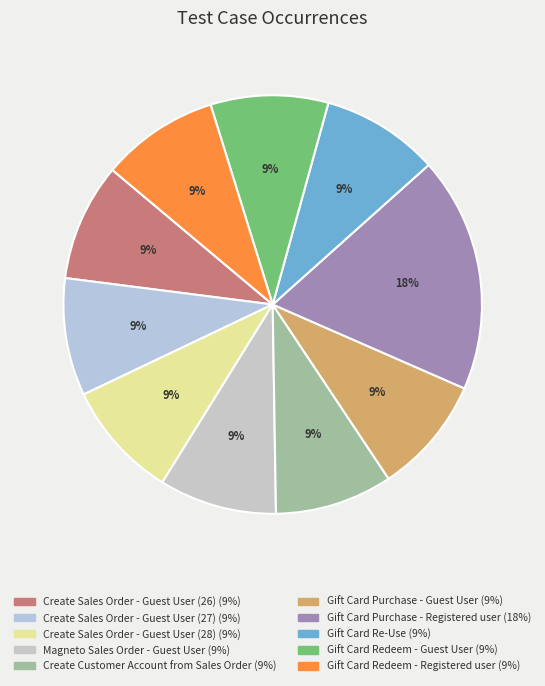

Count the number of slices in the pie.

10